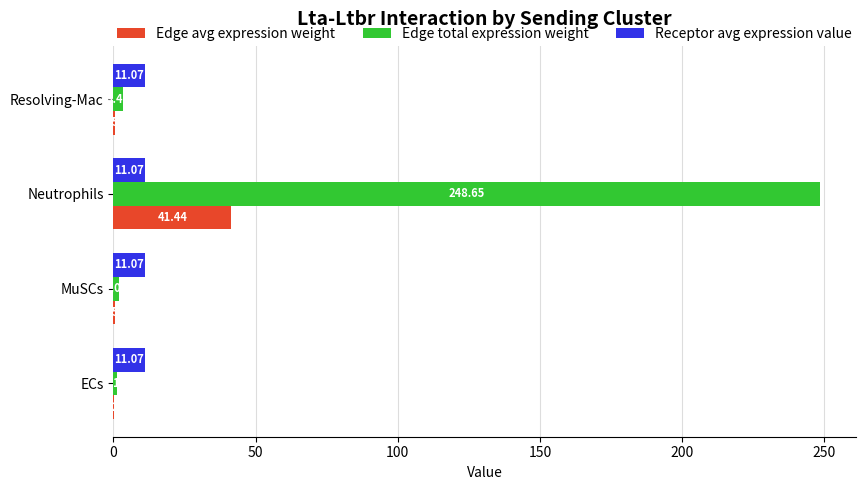

Which series has the largest total across all categories?

Edge total expression weight